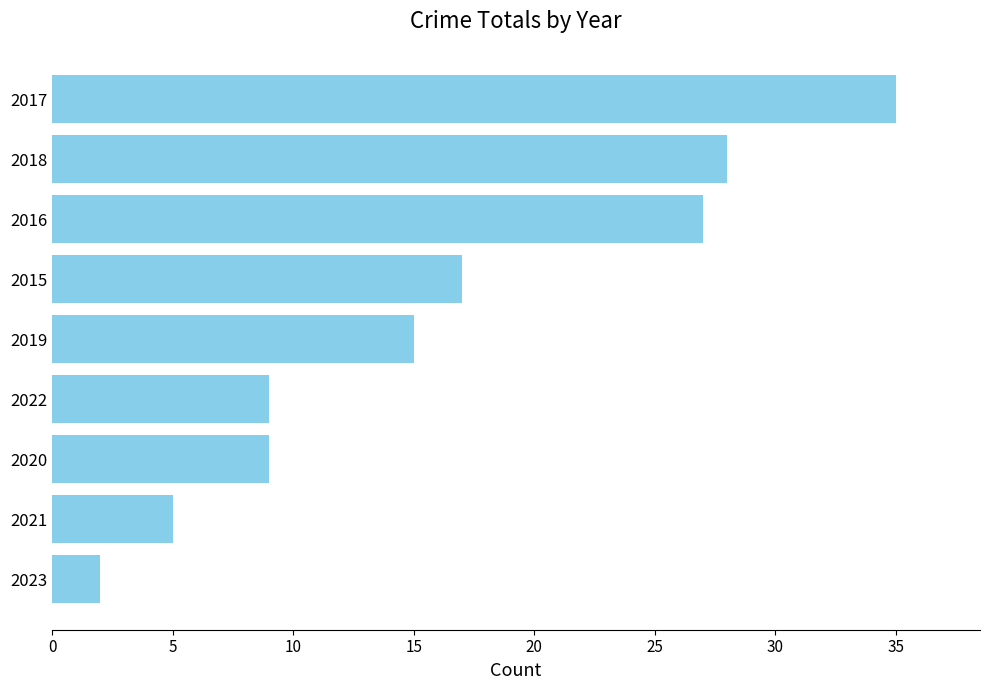

Which has a higher value, 2021 or 2017?

2017